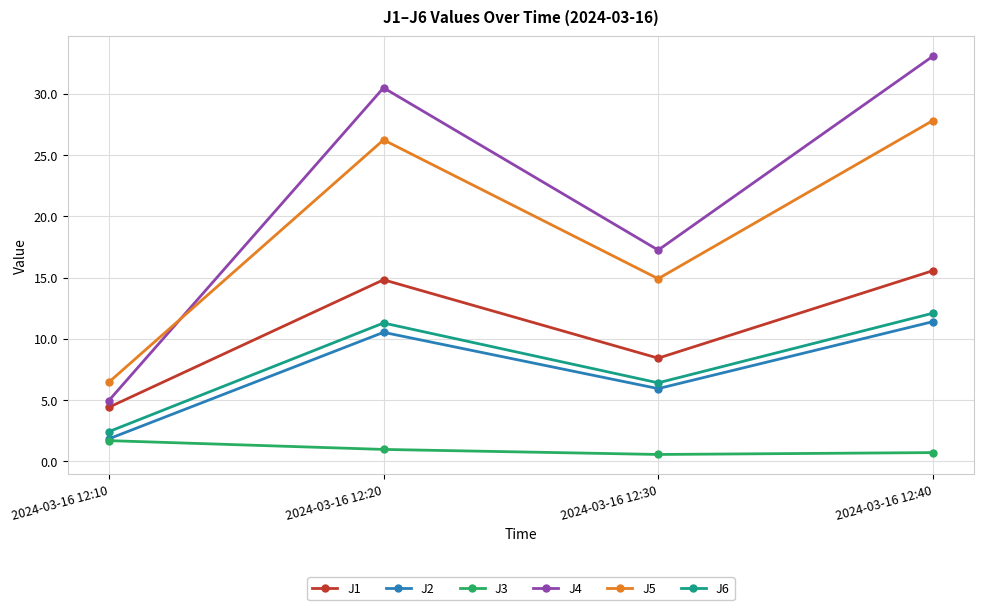

How many interior local peaks does the J2 series have?

1